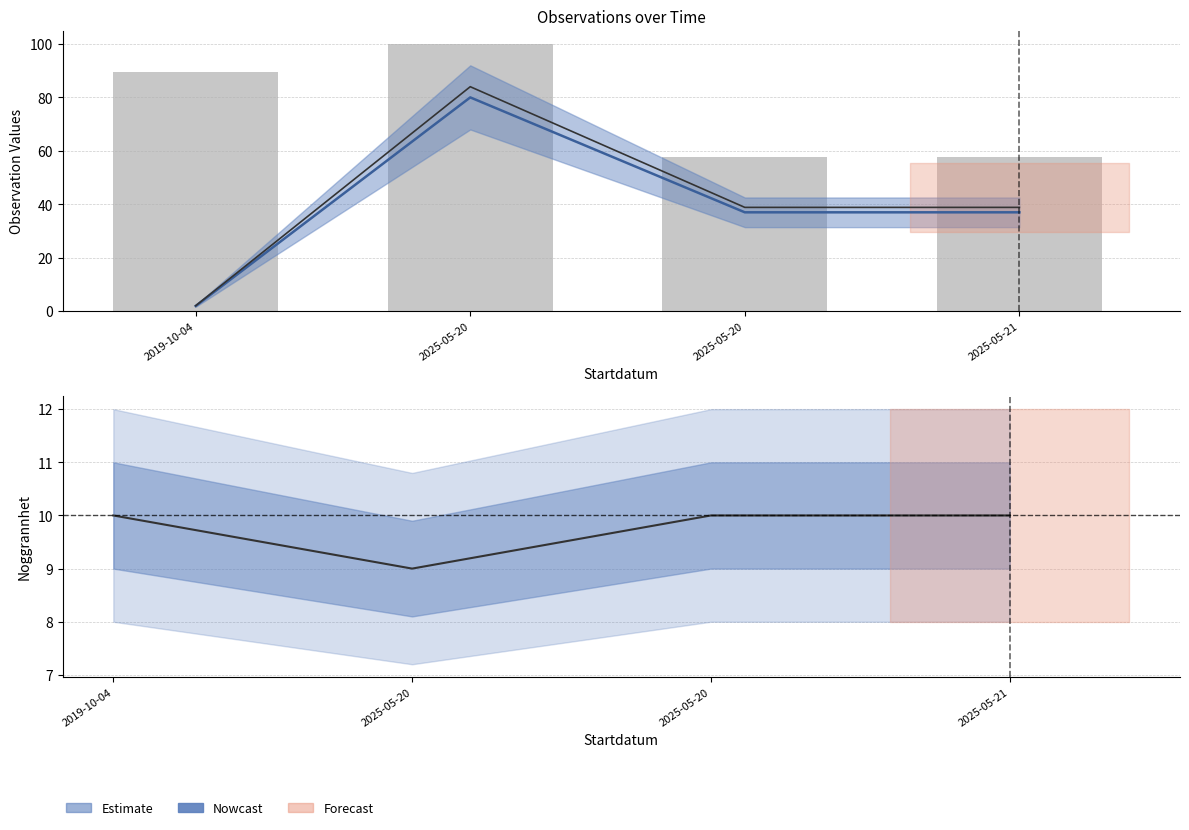

Where does the Taxonsorteringsordning (scaled) series first go above 89?

2019-10-04